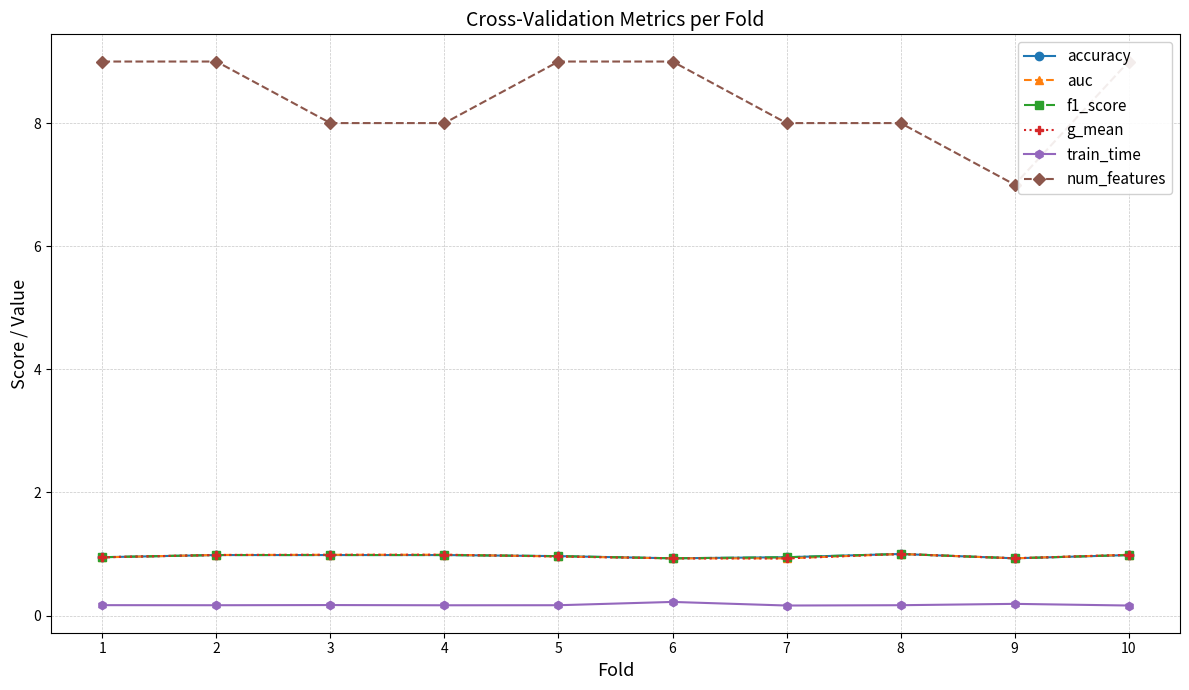

The value of num_features at 9 is 2.8. True or false?

False